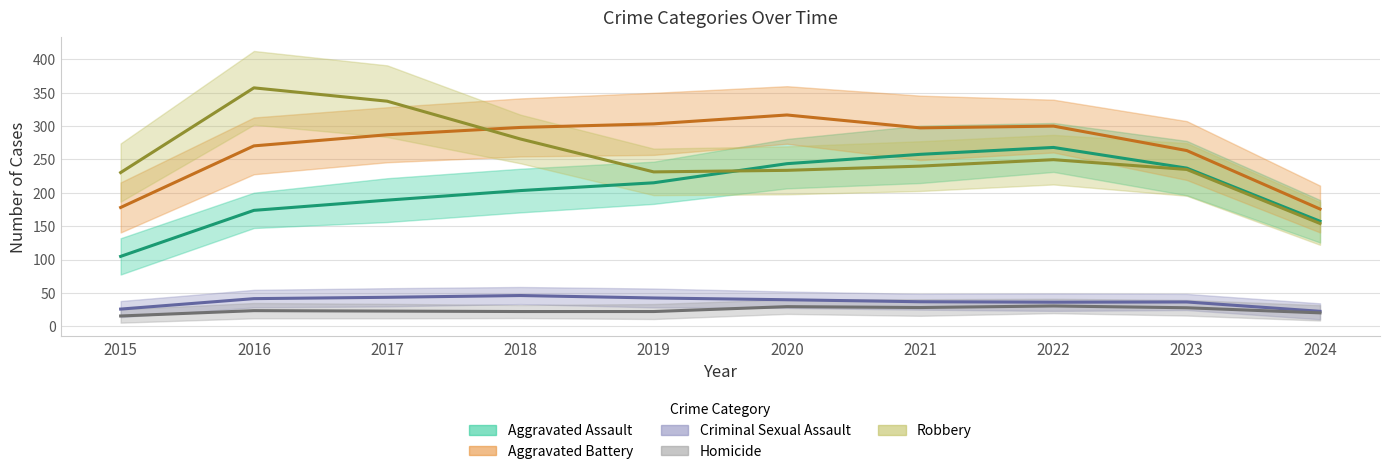

What are all the series names shown in the legend?

Aggravated Assault, Aggravated Battery, Criminal Sexual Assault, Homicide, Robbery